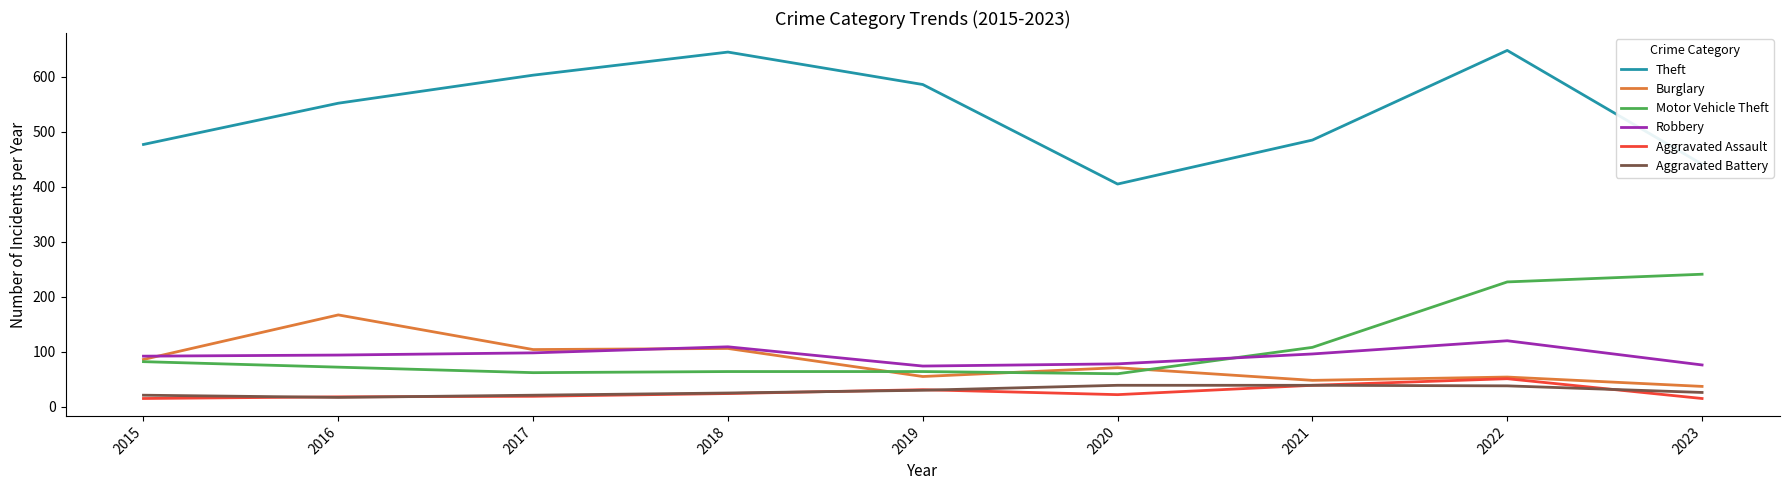

True or false: Theft has more than 0 interior local peaks.

True